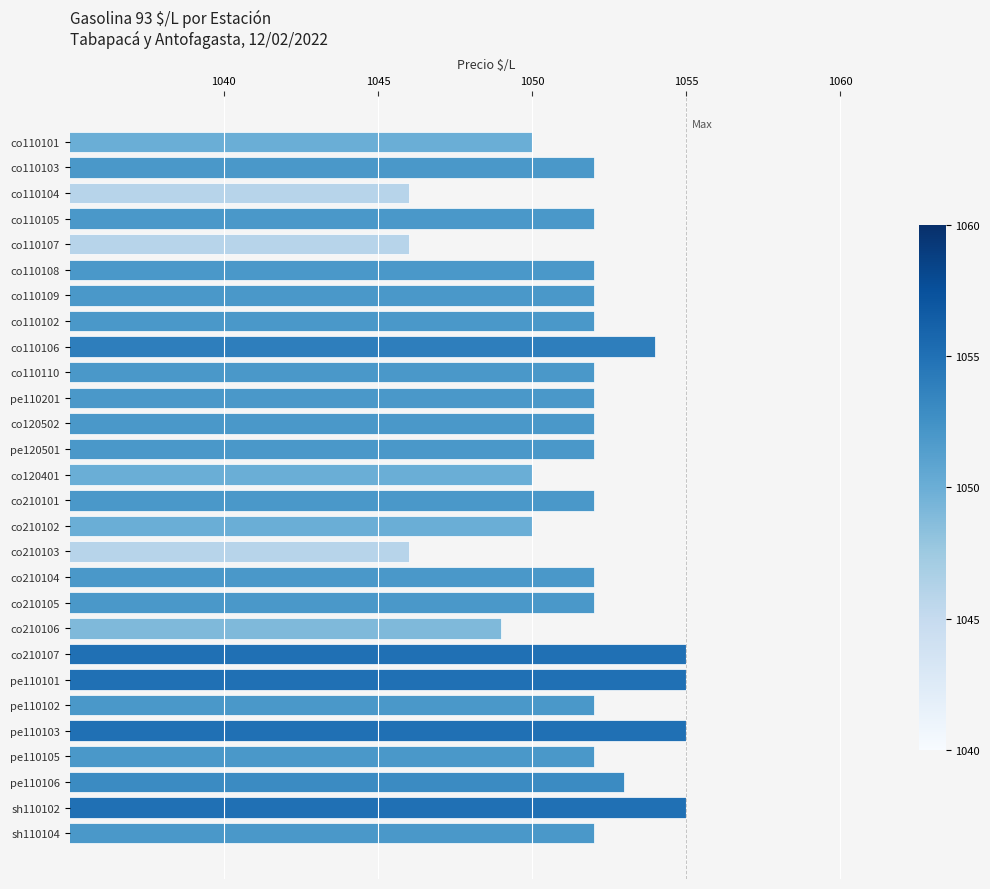

What is the label of the 6th bar from the top?

co110108